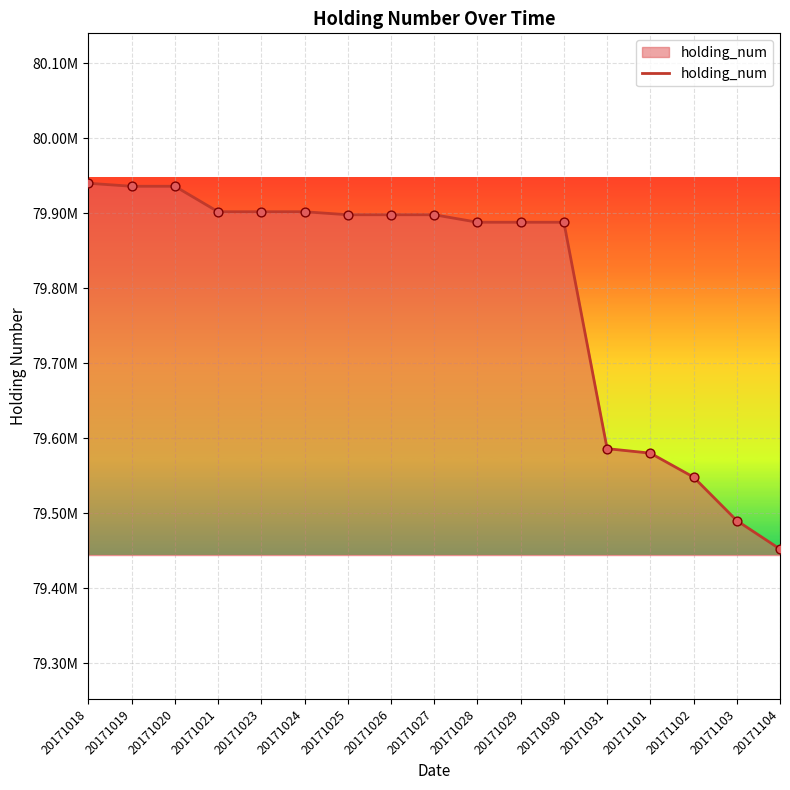

What is the change in value from 20171101 to 20171102?

-32000